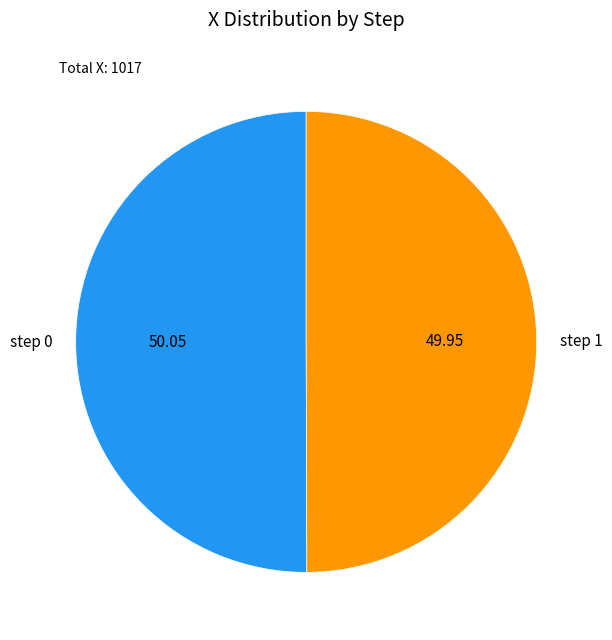

What is the ratio of the value at step 1 to the value at step 0?

1.0